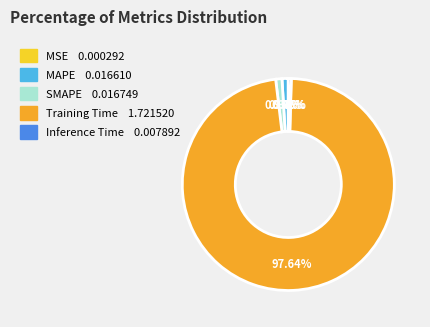

Which slice is the largest?

Training Time